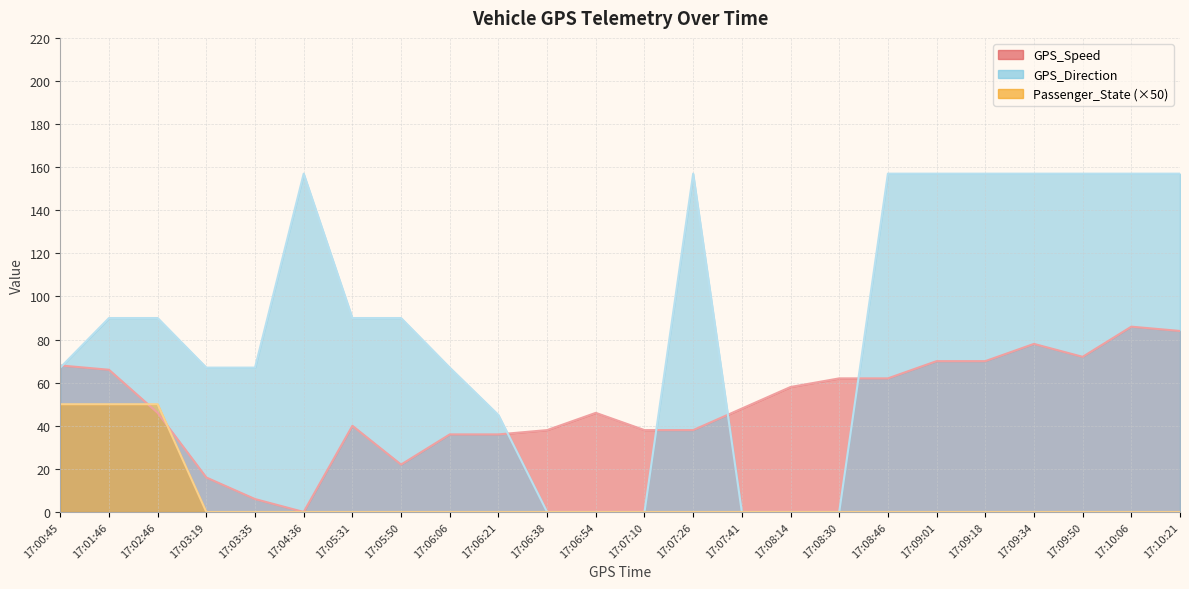

Which series has the largest range (max minus min)?

GPS_Direction